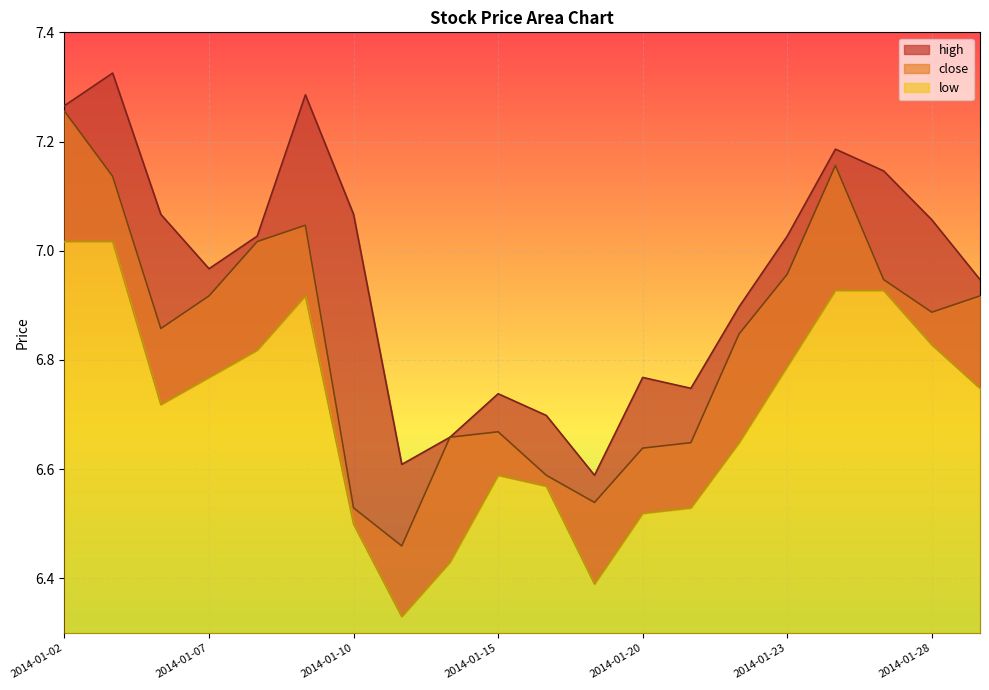

Reading right to left, list all the values displayed in this chart.

close: 2014-01-29=6.9	2014-01-28=6.9	2014-01-27=6.9	2014-01-24=7.2	2014-01-23=7.0	2014-01-22=6.8	2014-01-21=6.6	2014-01-20=6.6	2014-01-17=6.5	2014-01-16=6.6	2014-01-15=6.7	2014-01-14=6.7	2014-01-13=6.5	2014-01-10=6.5	2014-01-09=7.0	2014-01-08=7.0	2014-01-07=6.9	2014-01-06=6.9	2014-01-03=7.1	2014-01-02=7.3
high: 2014-01-29=6.9	2014-01-28=7.1	2014-01-27=7.1	2014-01-24=7.2	2014-01-23=7.0	2014-01-22=6.9	2014-01-21=6.7	2014-01-20=6.8	2014-01-17=6.6	2014-01-16=6.7	2014-01-15=6.7	2014-01-14=6.7	2014-01-13=6.6	2014-01-10=7.1	2014-01-09=7.3	2014-01-08=7.0	2014-01-07=7.0	2014-01-06=7.1	2014-01-03=7.3	2014-01-02=7.3
low: 2014-01-29=6.7	2014-01-28=6.8	2014-01-27=6.9	2014-01-24=6.9	2014-01-23=6.8	2014-01-22=6.6	2014-01-21=6.5	2014-01-20=6.5	2014-01-17=6.4	2014-01-16=6.6	2014-01-15=6.6	2014-01-14=6.4	2014-01-13=6.3	2014-01-10=6.5	2014-01-09=6.9	2014-01-08=6.8	2014-01-07=6.8	2014-01-06=6.7	2014-01-03=7.0	2014-01-02=7.0